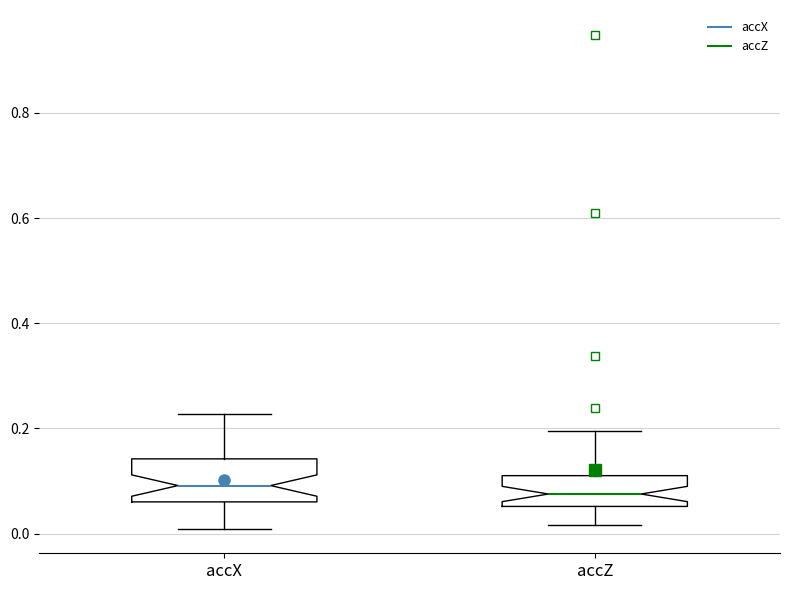

Reading left to right, read every box against the y-axis: the position of its median line, the range the box covers, and the ends of its whiskers. The values are not printed on the chart, so give them approximately, as read against the axis.

accX: median 0.10, box 0.06 to 0.14, whiskers 0.00 to 0.22
accZ: median 0.08, box 0.06 to 0.12, whiskers 0.02 to 0.20